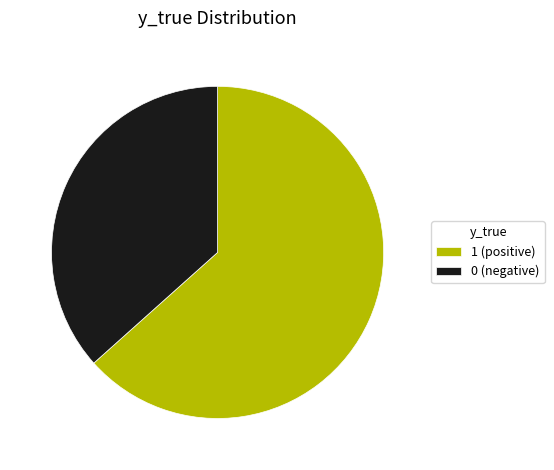

True or false: 0 accounts for 37% of the total.

True